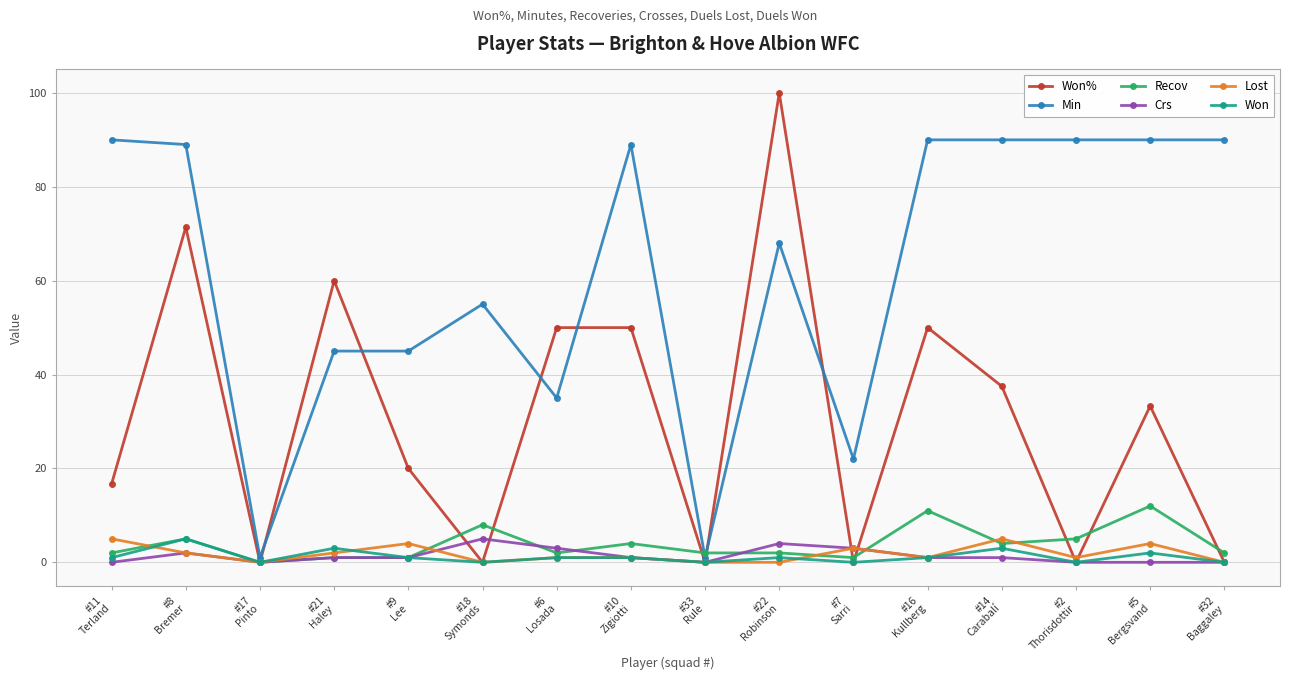

How many values in the Won% series are below 33?

8